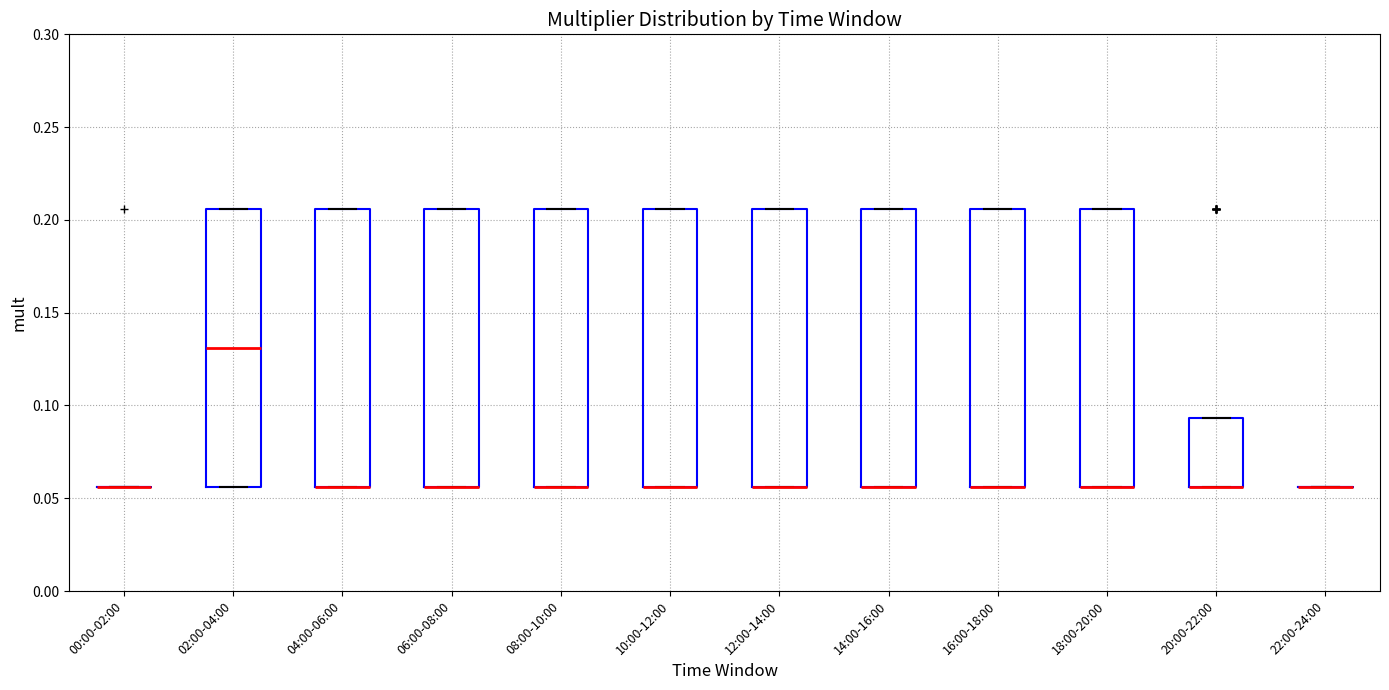

Reading left to right, read every box against the y-axis: the position of its median line, the range the box covers, and the ends of its whiskers. The values are not printed on the chart, so give them approximately, as read against the axis.

00:00-02:00: box collapsed to a line at 0.055, whiskers 0.055 to 0.055
02:00-04:00: median 0.130, box 0.055 to 0.205, whiskers 0.055 to 0.205
04:00-06:00: median 0.055 (drawn on the box's lower edge), box 0.055 to 0.205, whiskers 0.055 to 0.205
06:00-08:00: median 0.055 (drawn on the box's lower edge), box 0.055 to 0.205, whiskers 0.055 to 0.205
08:00-10:00: median 0.055 (drawn on the box's lower edge), box 0.055 to 0.205, whiskers 0.055 to 0.205
10:00-12:00: median 0.055 (drawn on the box's lower edge), box 0.055 to 0.205, whiskers 0.055 to 0.205
12:00-14:00: median 0.055 (drawn on the box's lower edge), box 0.055 to 0.205, whiskers 0.055 to 0.205
14:00-16:00: median 0.055 (drawn on the box's lower edge), box 0.055 to 0.205, whiskers 0.055 to 0.205
16:00-18:00: median 0.055 (drawn on the box's lower edge), box 0.055 to 0.205, whiskers 0.055 to 0.205
18:00-20:00: median 0.055 (drawn on the box's lower edge), box 0.055 to 0.205, whiskers 0.055 to 0.205
20:00-22:00: median 0.055 (drawn on the box's lower edge), box 0.055 to 0.095, whiskers 0.055 to 0.095
22:00-24:00: box collapsed to a line at 0.055, whiskers 0.055 to 0.055